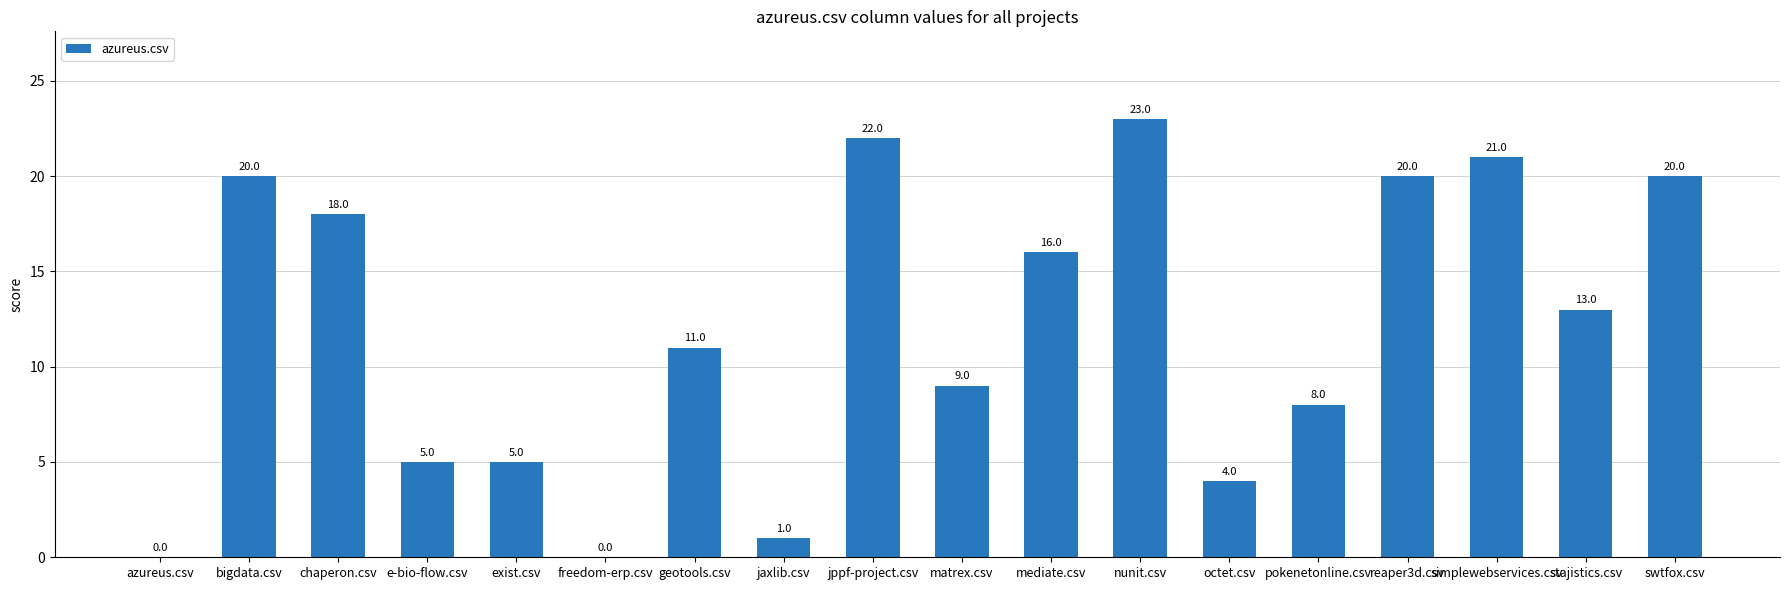

What is the difference between the values at swtfox.csv and freedom-erp.csv?

20